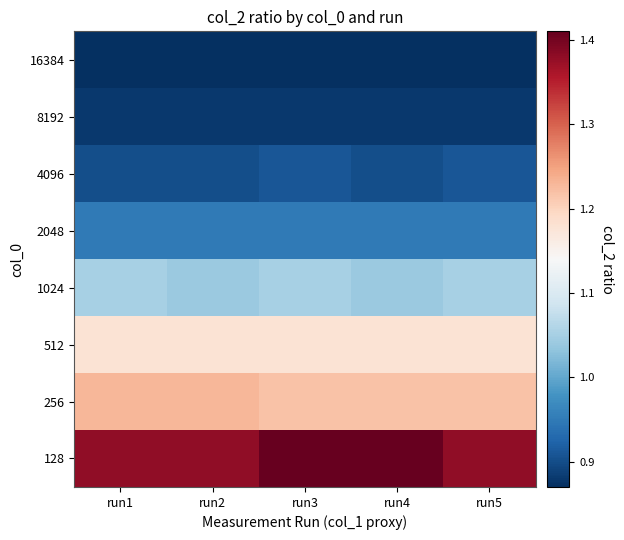

Which series changed the most between run2 and run5?

256